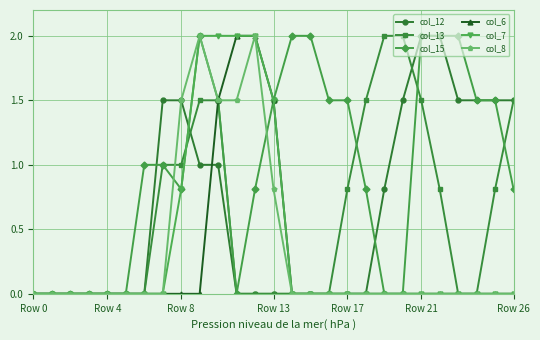

What is the greatest value displayed?

2.0